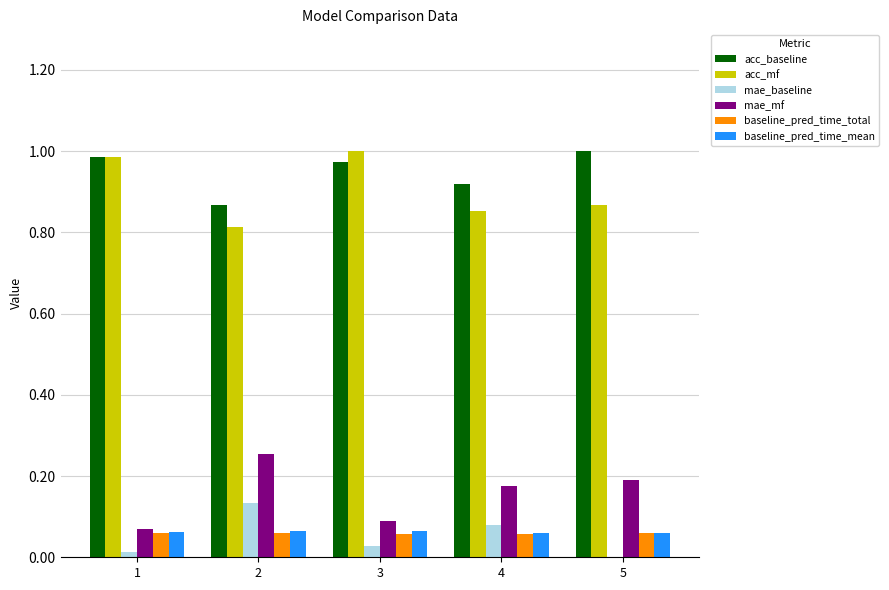

What is the total value across all series at 3?

2.2